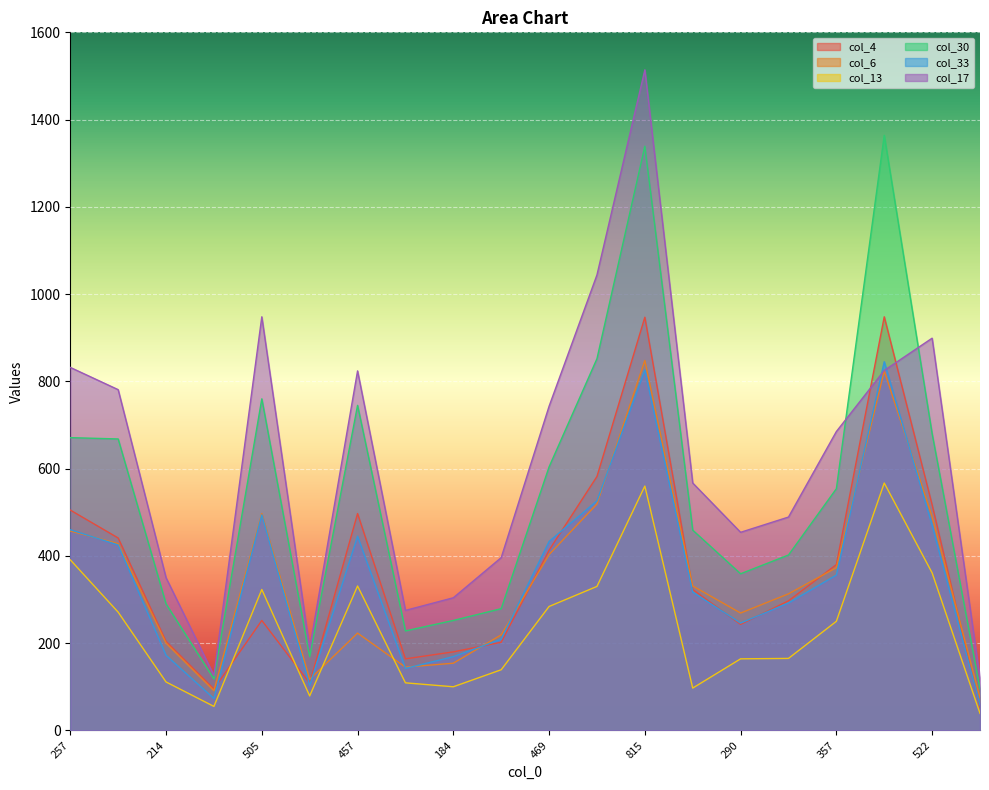

Does the chart display data point markers on the line(s)?

No